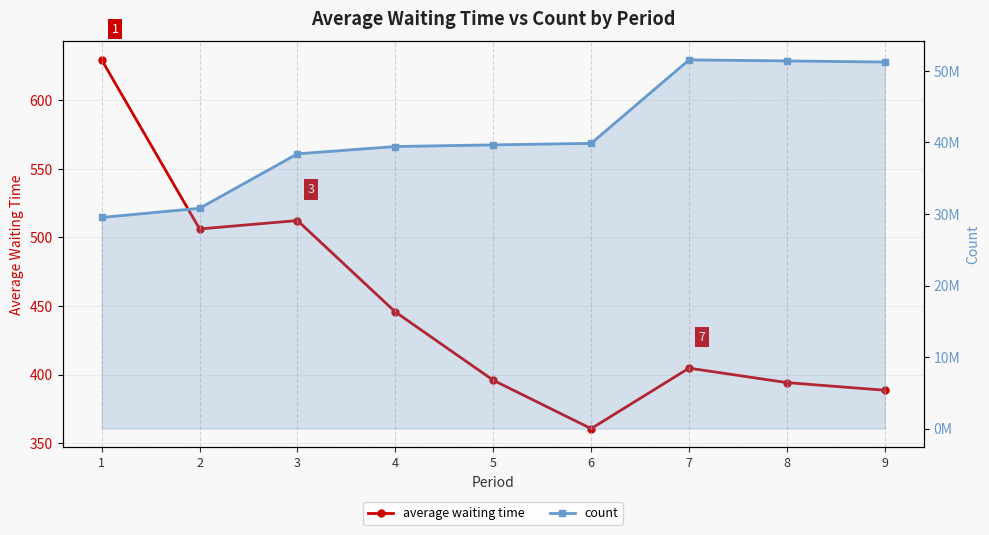

Reading right to left, transcribe all the data shown in this chart.

average waiting time: 388.6	394.1	404.7	360.6	395.9	445.7	512.4	506.2	629.6
count: 51227718.0	51382654.0	51529646.0	39861714.0	39650928.0	39422489.0	38401515.0	30790403.0	29510154.0